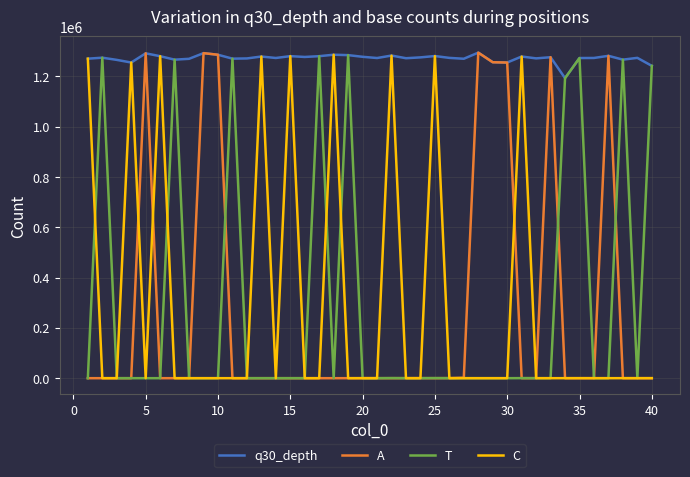

Which series has the widest spread of values?

A